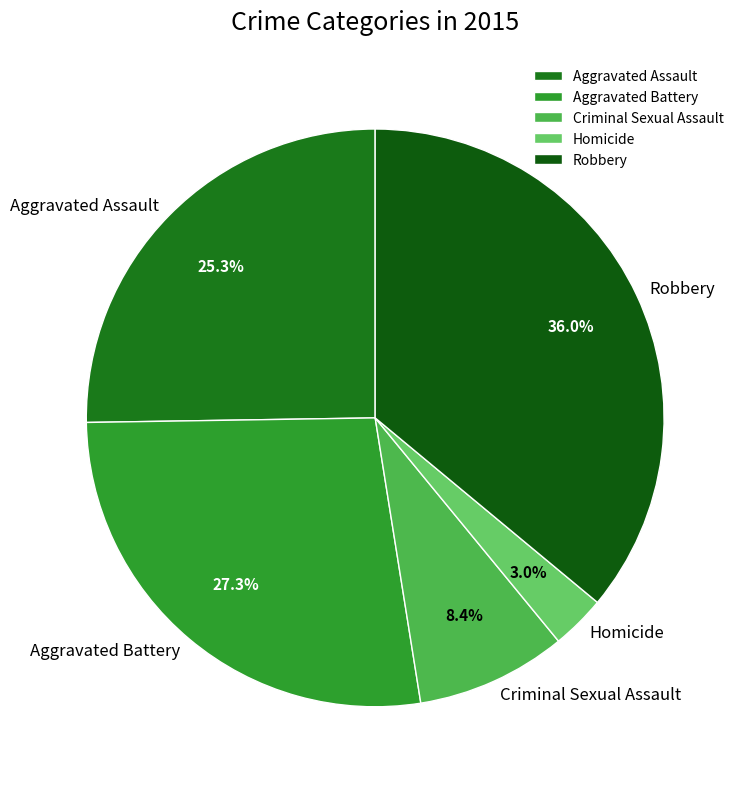

Rank the categories by value from highest to lowest.

Robbery, Aggravated Battery, Aggravated Assault, Criminal Sexual Assault, Homicide